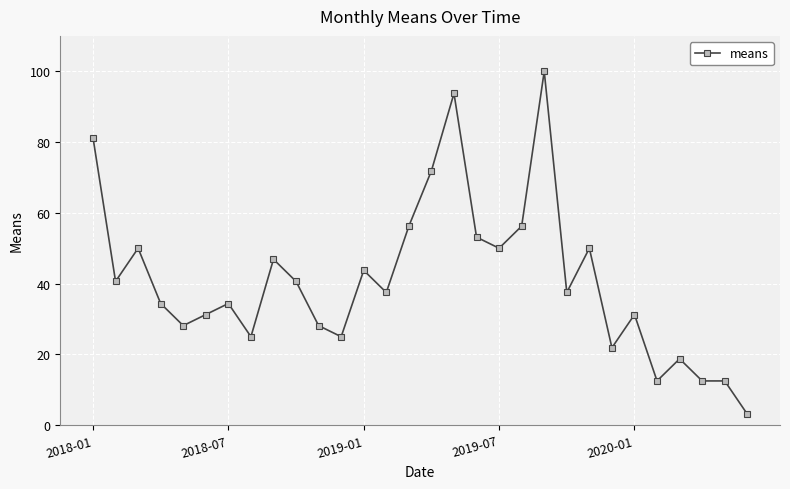

What is the minimum value shown in the chart?

3.1